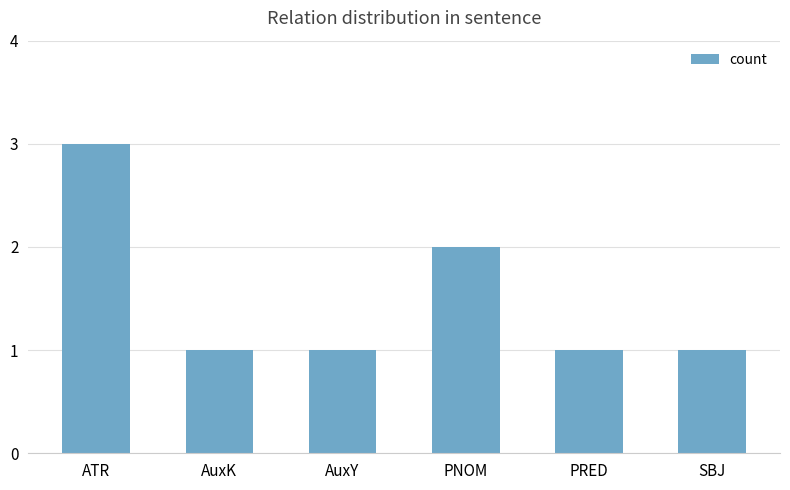

How many values are between 1 and 2?

5